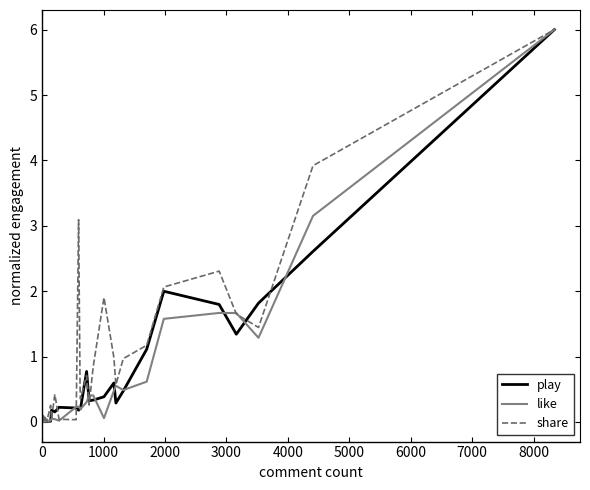

Does the chart display data point markers on the line(s)?

No